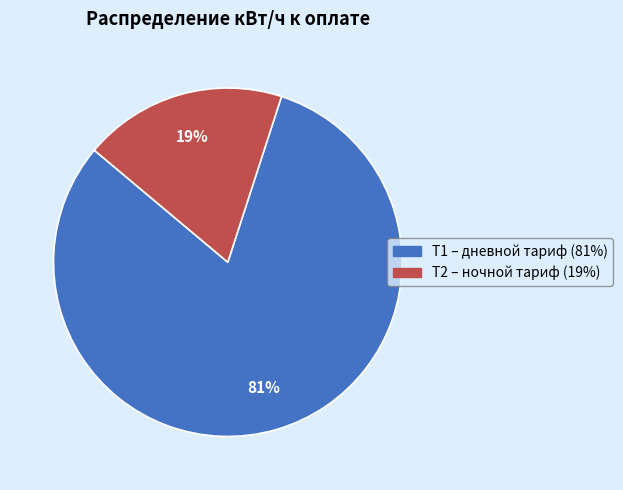

To the nearest percent, what is the difference between the Т2 and Т1 slice percentages?

62%